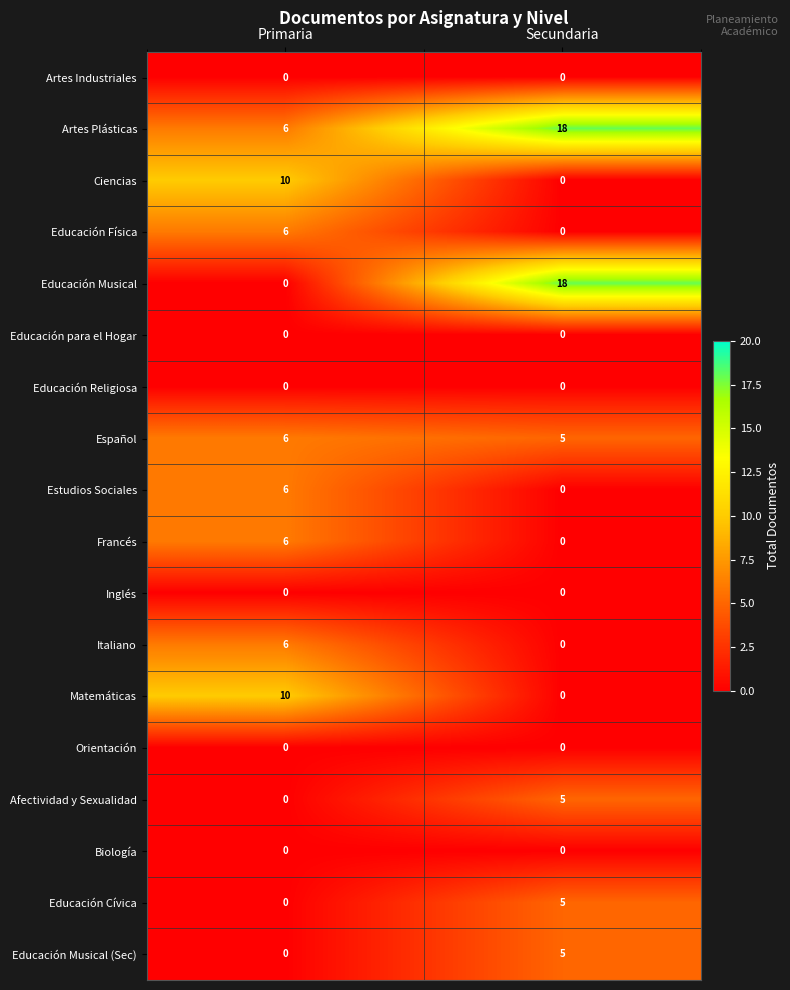

What is the total value across all series at Secundaria?

56